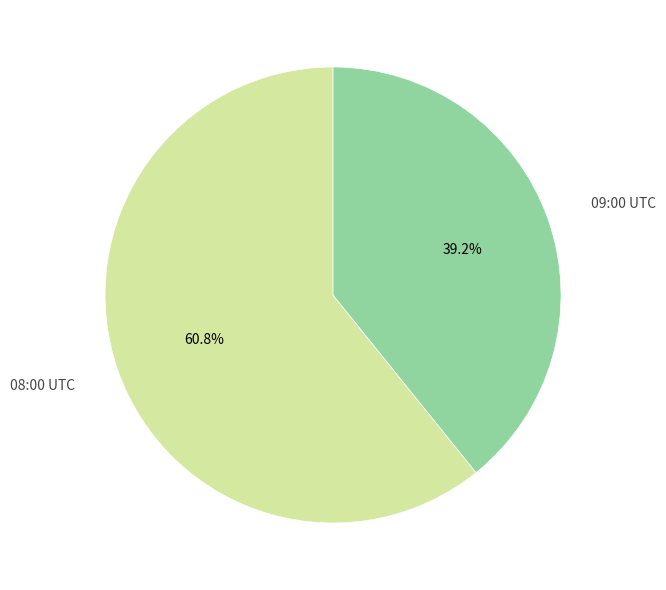

Is there any slice that represents more than half of the pie?

Yes